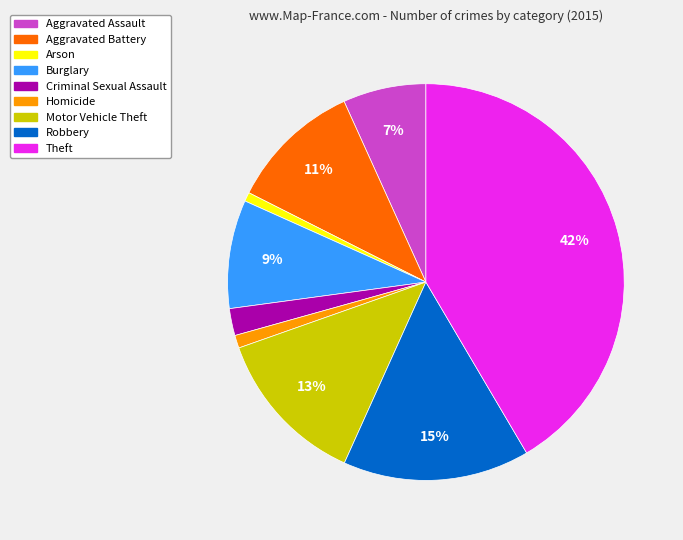

Does any single category account for the majority?

No